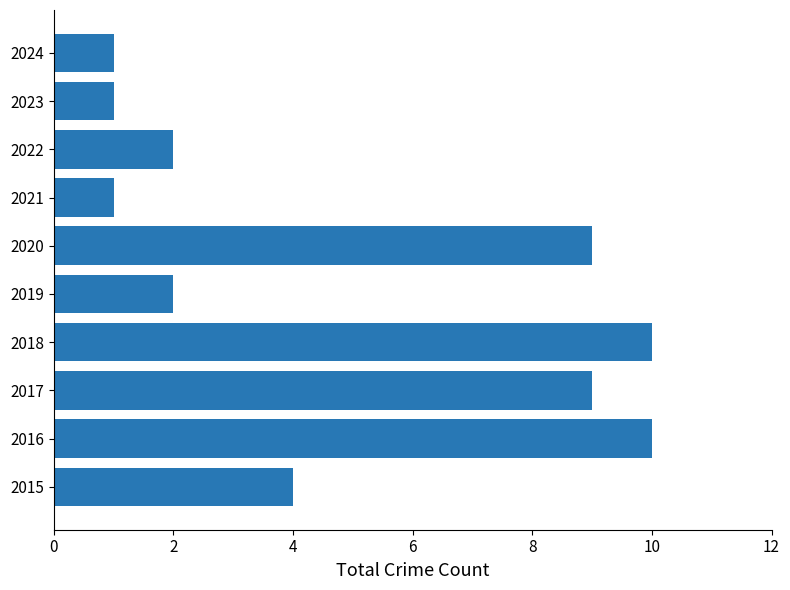

What is the average value?

5